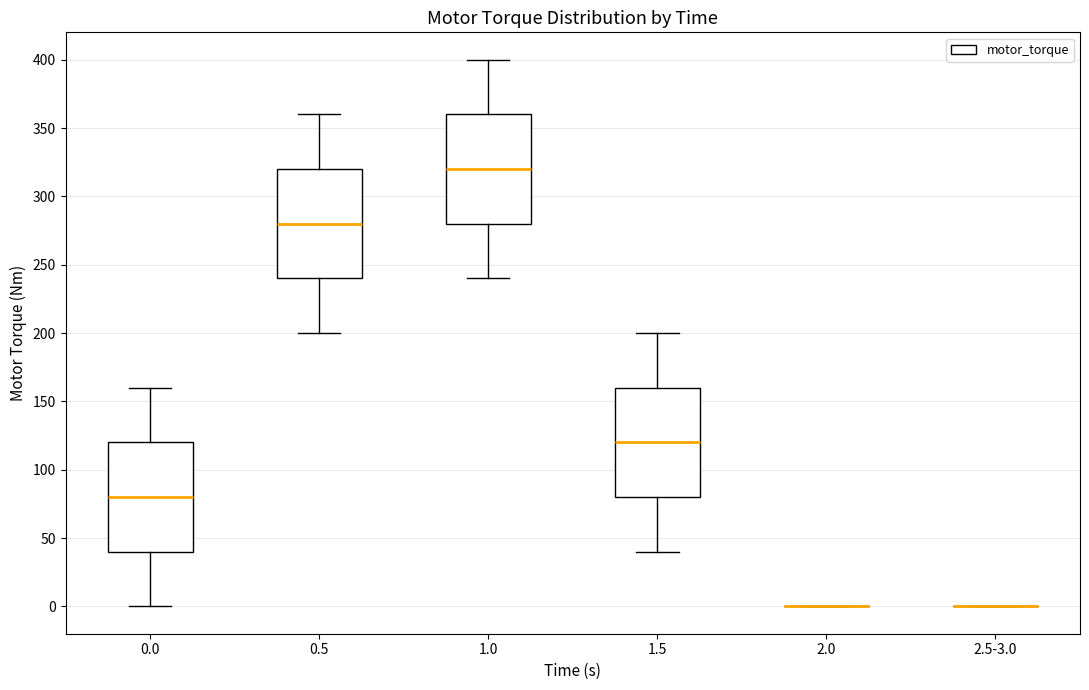

Where does the lower whisker of the box for 1.5 end on the y-axis? The values are not printed on the chart, so give them approximately, as read against the axis.

40